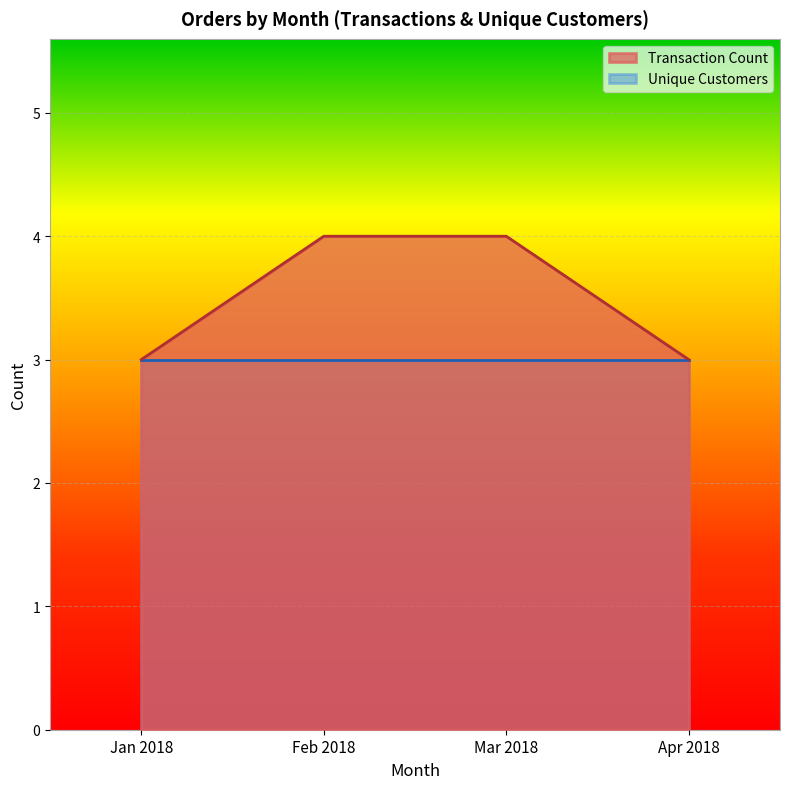

Where is Transaction Count nearest to the value 2?

2018-01